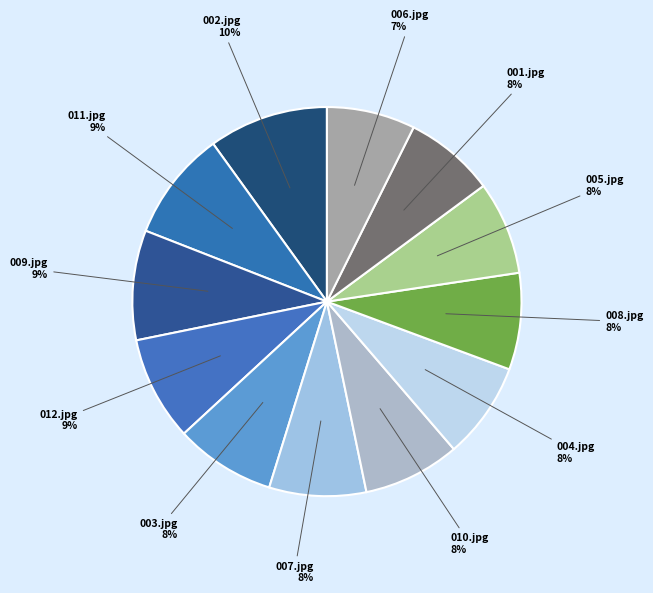

True or false: 007.jpg accounts for 17% of the total.

False